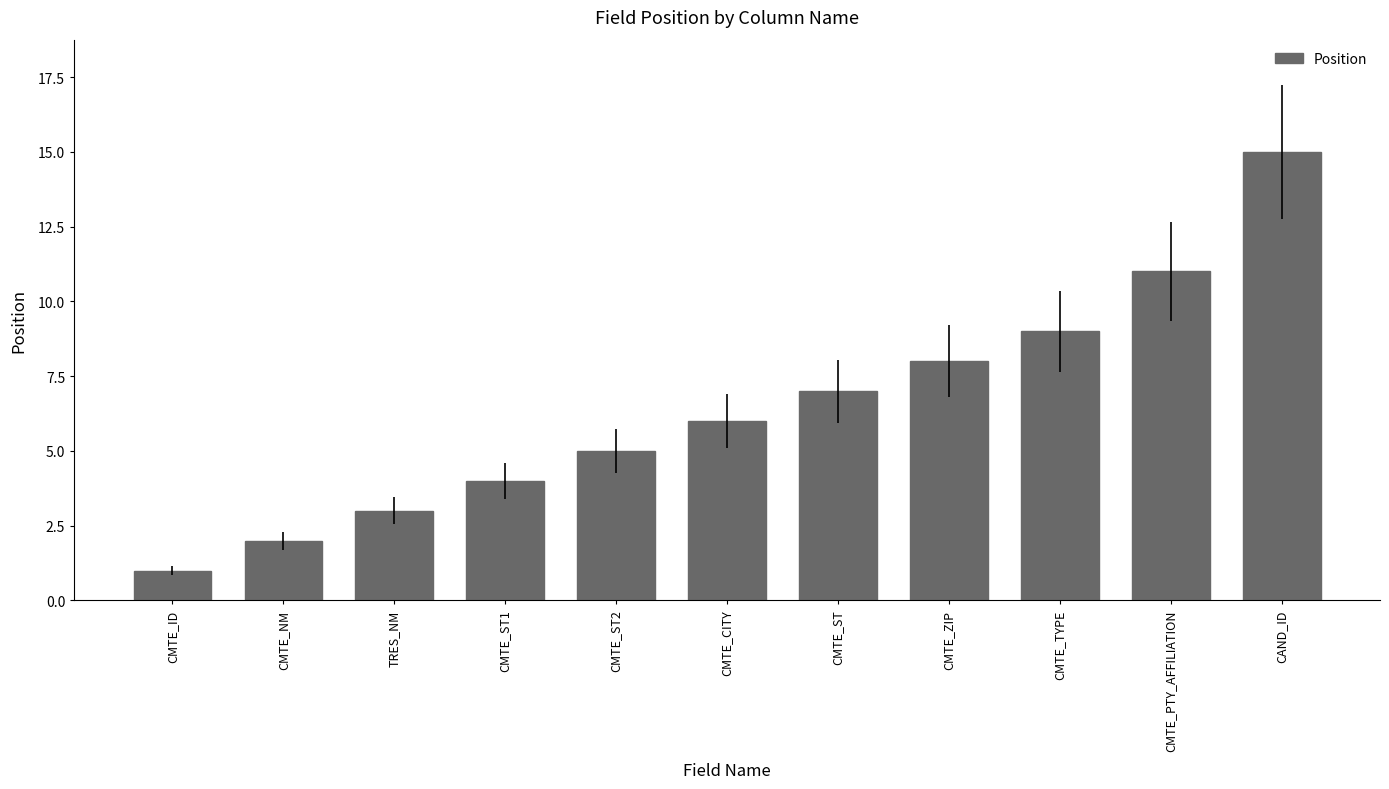

At which label is the value closest to 8?

CMTE_ZIP